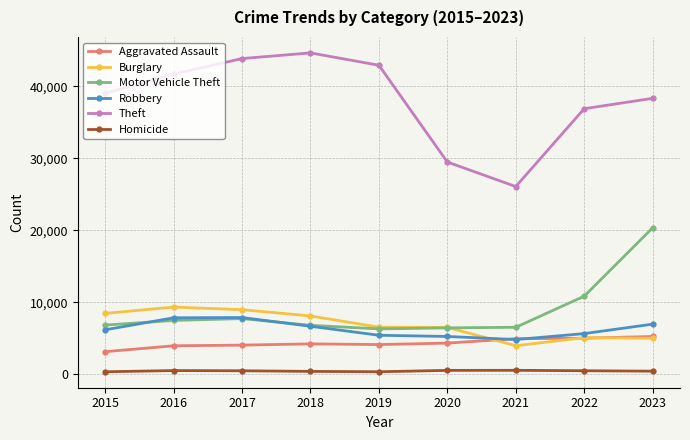

What are all the series names shown in the legend?

Aggravated Assault, Burglary, Motor Vehicle Theft, Robbery, Theft, Homicide